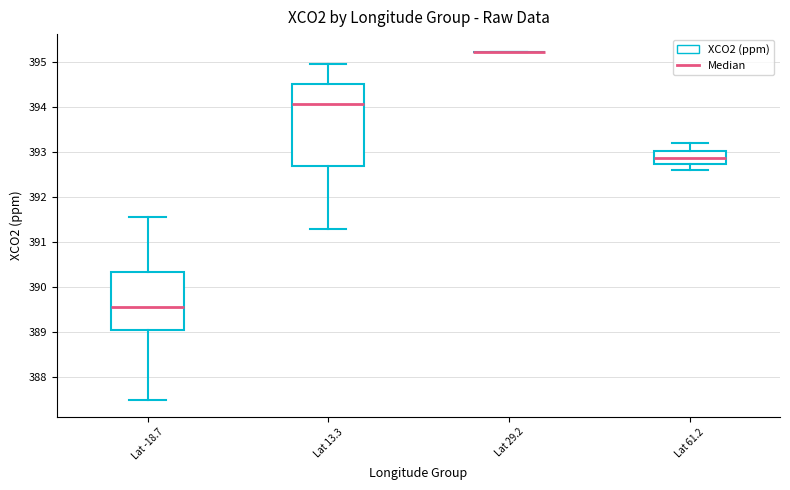

Reading left to right, transcribe this box plot: for each box, give where its median line is, the range the box spans, and where its two whiskers end, as read against the y-axis. The values are not printed on the chart, so give them approximately, as read against the axis.

Lat -18.7: median 389.5, box 389.0 to 390.3, whiskers 387.5 to 391.5
Lat 13.3: median 394.1, box 392.7 to 394.5, whiskers 391.3 to 394.9
Lat 29.2: box collapsed to a line at 395.2, whiskers 395.2 to 395.2
Lat 61.2: median 392.9, box 392.7 to 393.0, whiskers 392.6 to 393.2